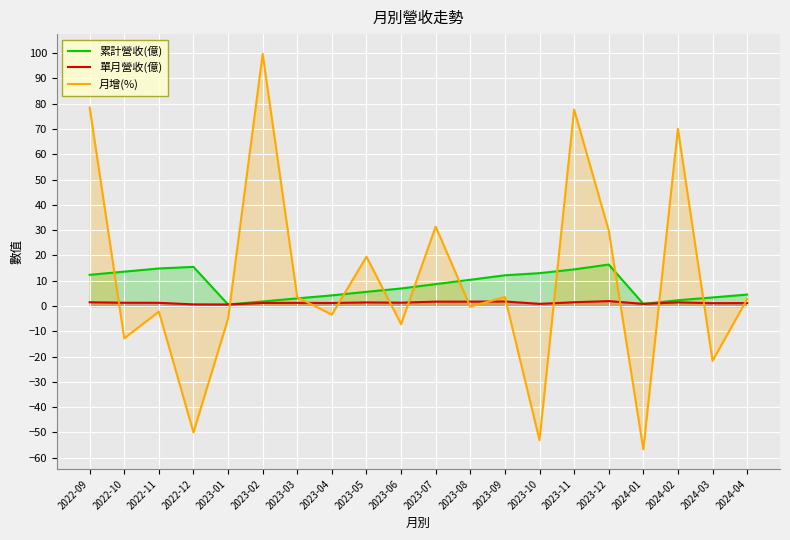

What are all the series names shown in the legend?

累計營收(億), 單月營收(億), 月增(%)